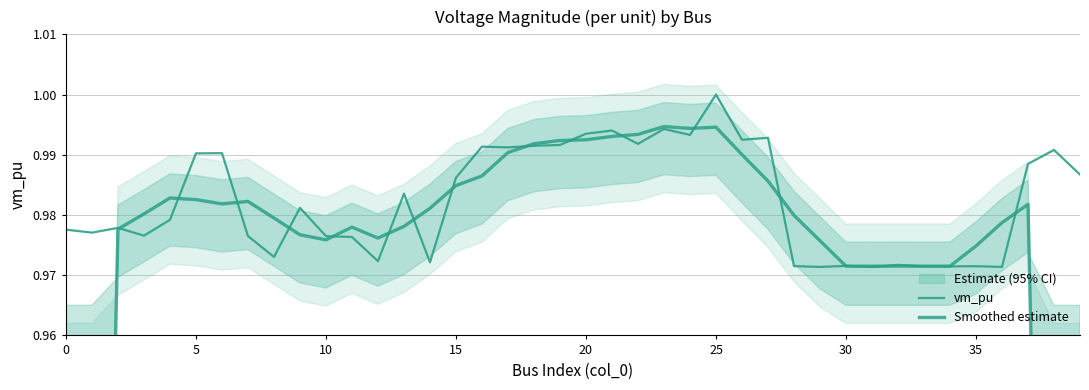

What is the sum of all Smoothed estimate values?

38.1